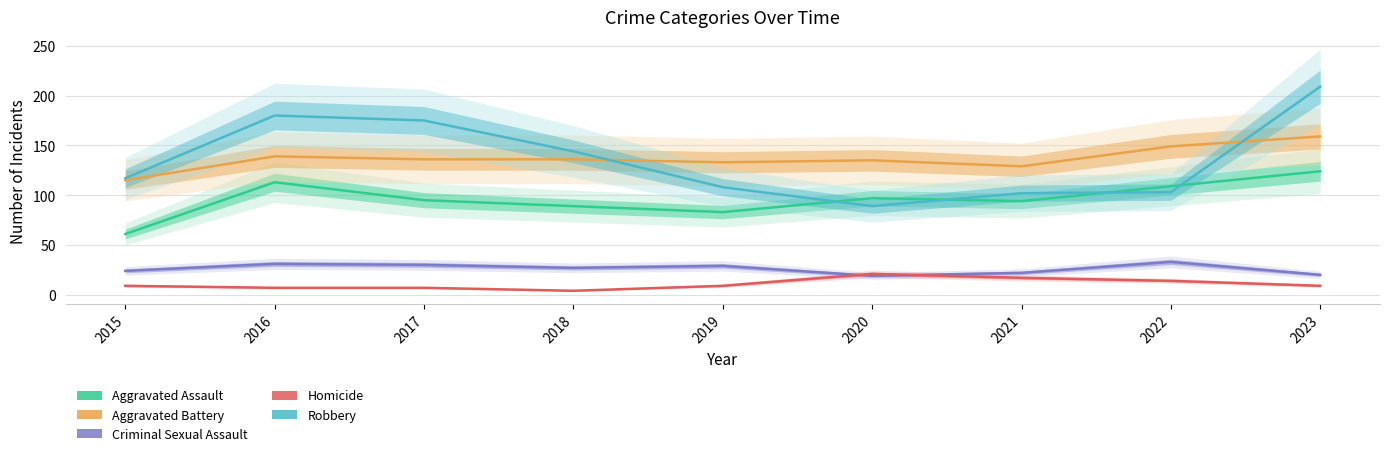

How many times do Aggravated Assault and Robbery cross each other?

4